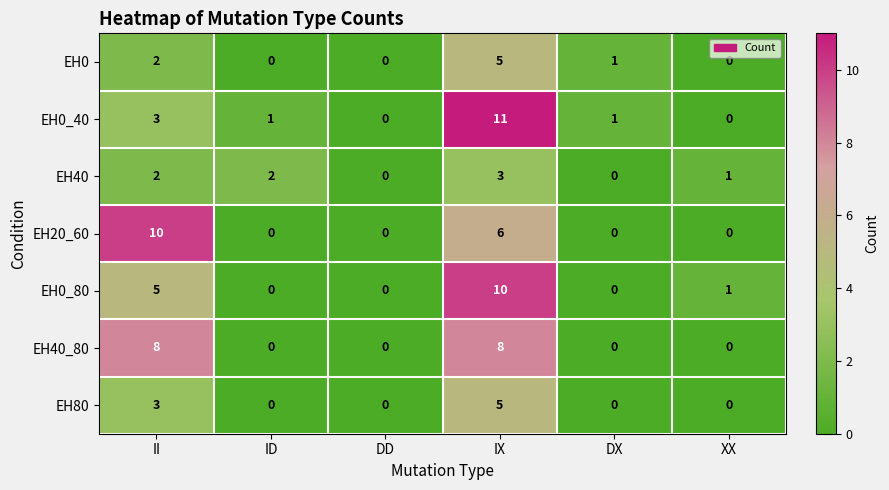

How many data points does each series have?

6